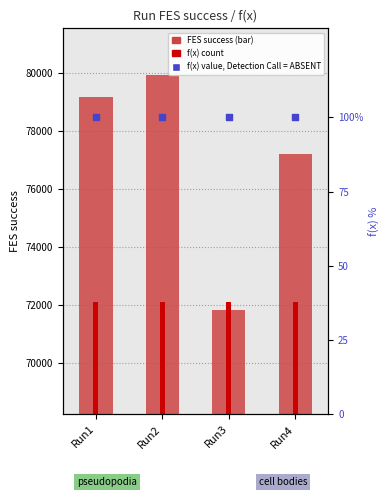

Which series has the largest total across all categories?

FES success